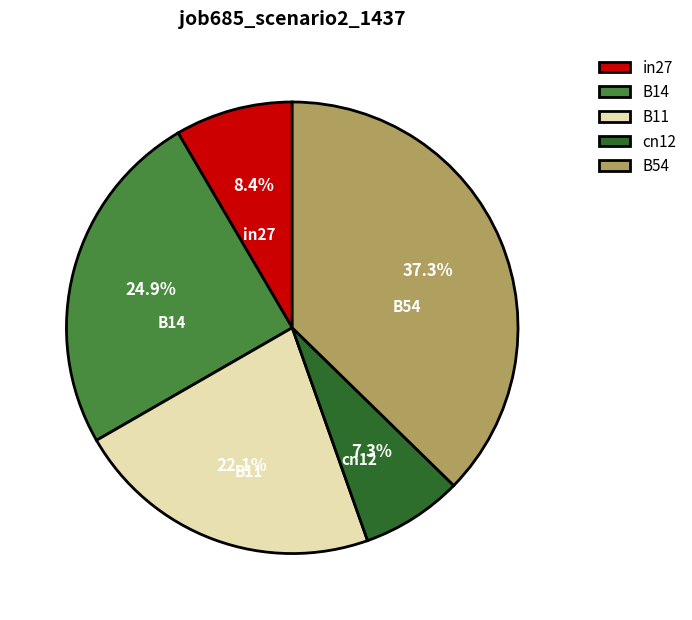

True or false: B54 accounts for 47% of the total.

False